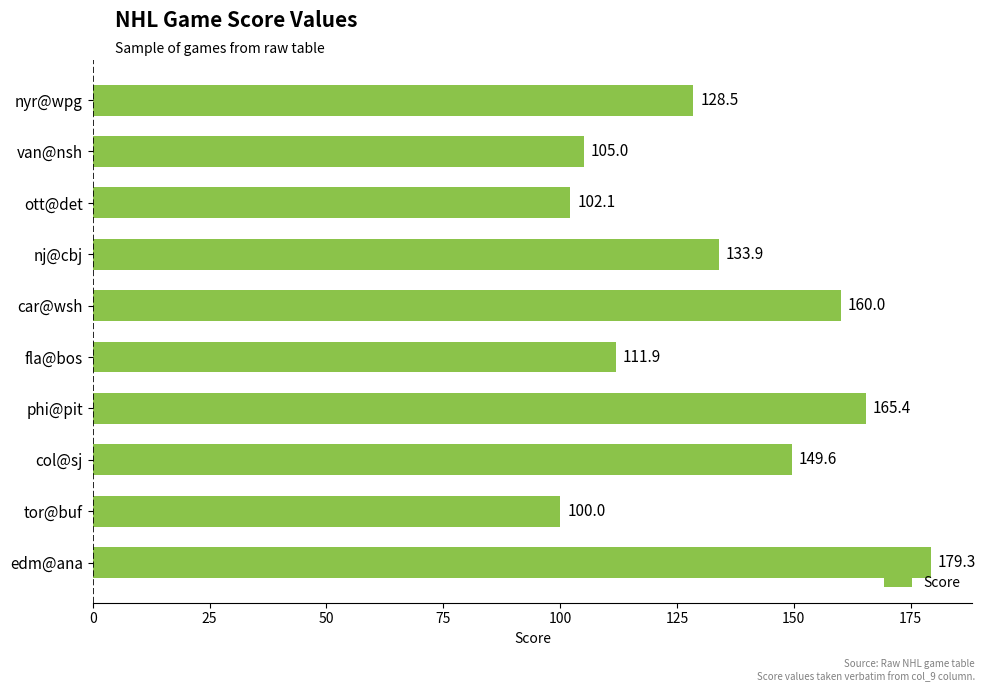

Where is the data nearest to the value 139?

nj@cbj